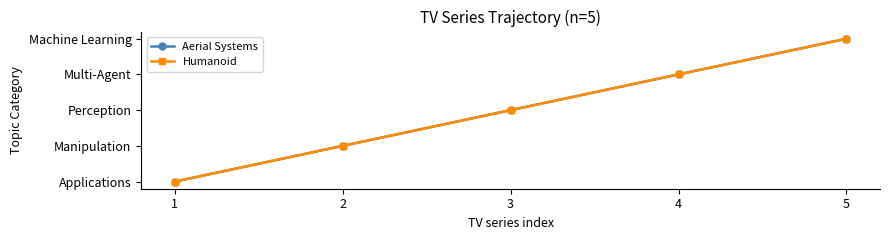

Does the chart have visible grid lines?

No